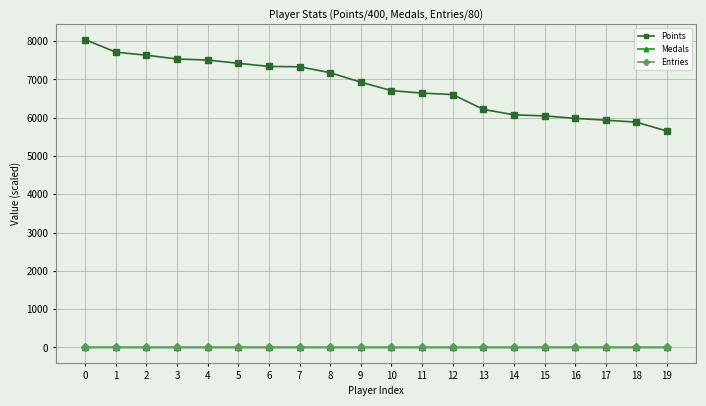

Which series has the largest total across all categories?

Points